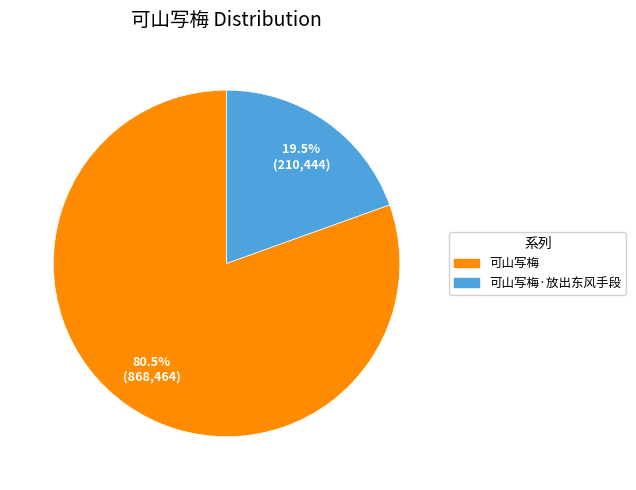

Does any single category account for the majority?

Yes